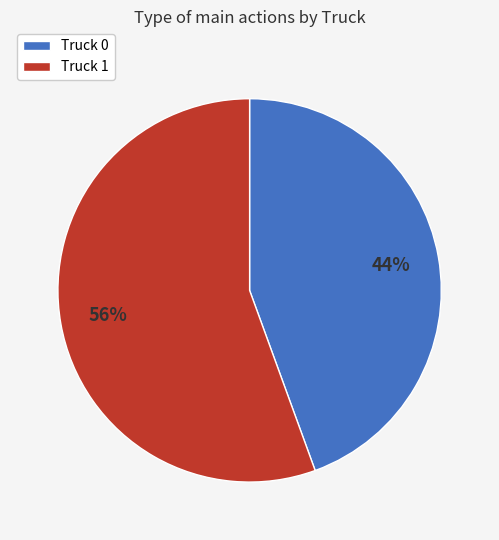

To the nearest percent, what portion does Truck 0 represent?

44%